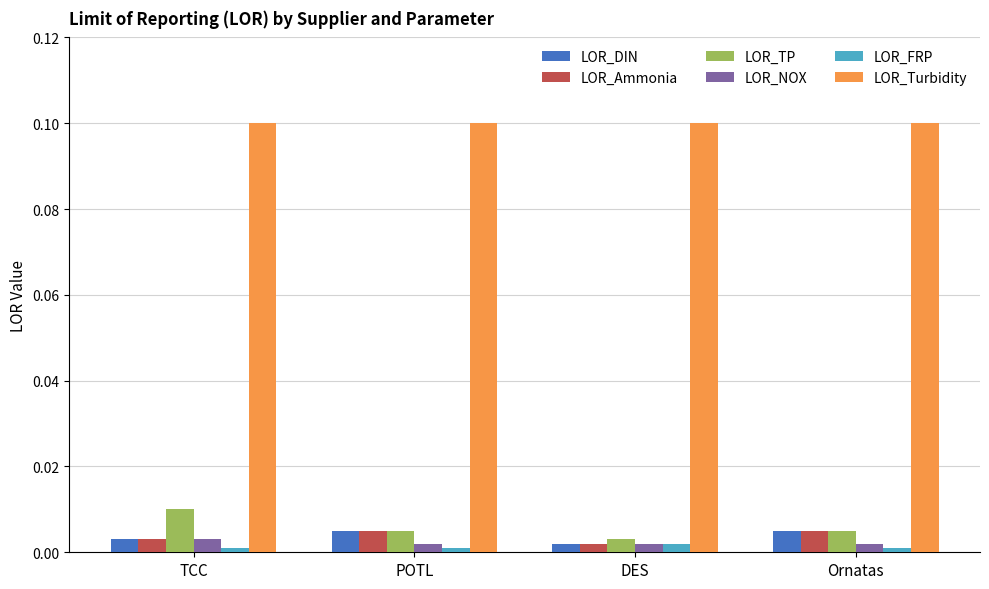

How many bars are there in each group?

6